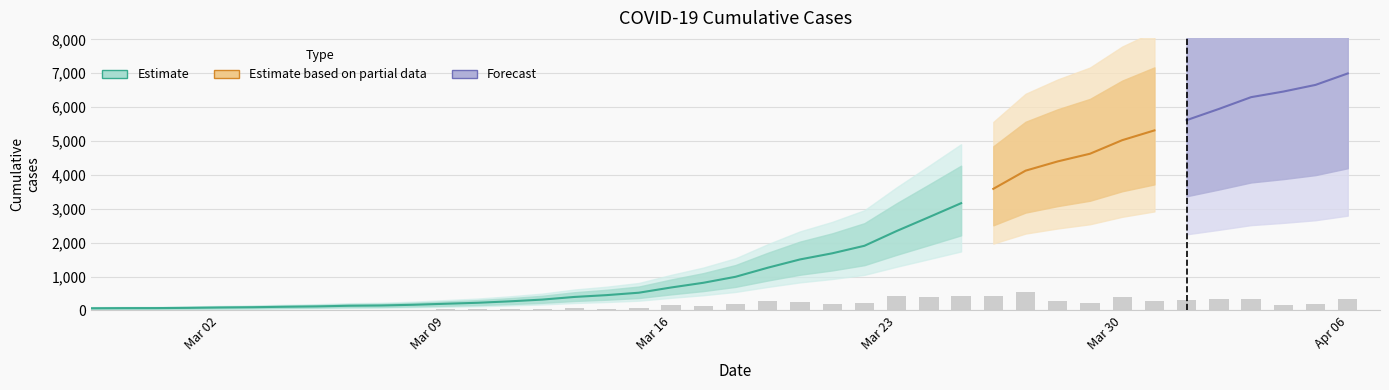

Reading left to right, extract all data points from this chart.

64	68	69	76	87	95	108	119	138	146	167	197	226	269	320	398	452	523	677	816	993	1261	1505	1686	1908	2344	2752	3165